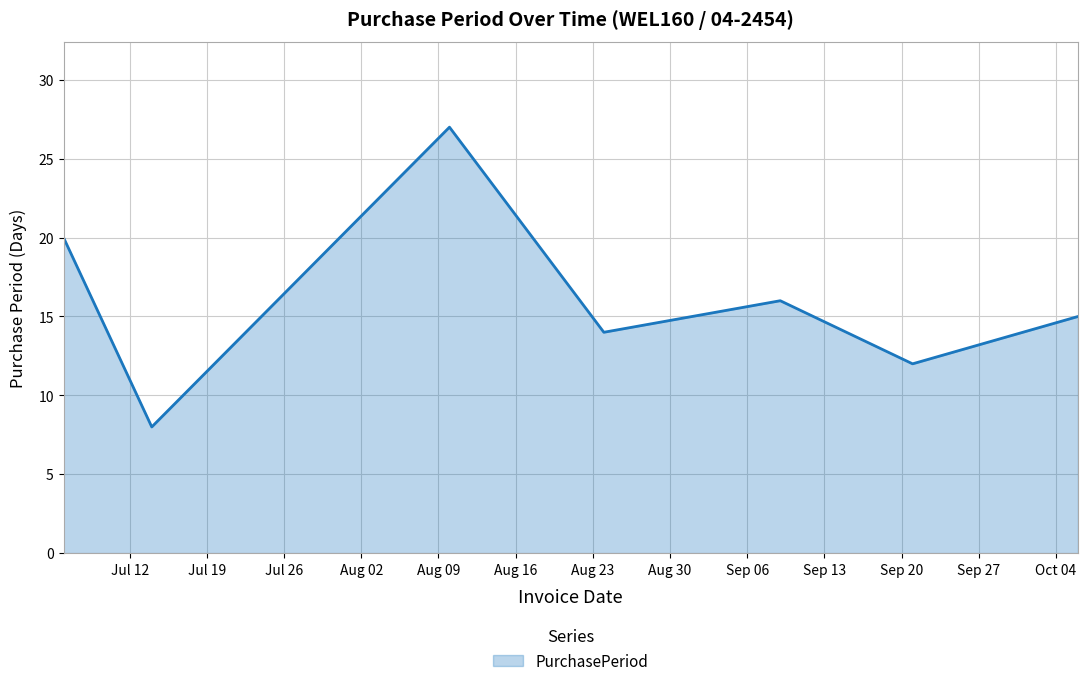

What is the maximum value shown in the chart?

27